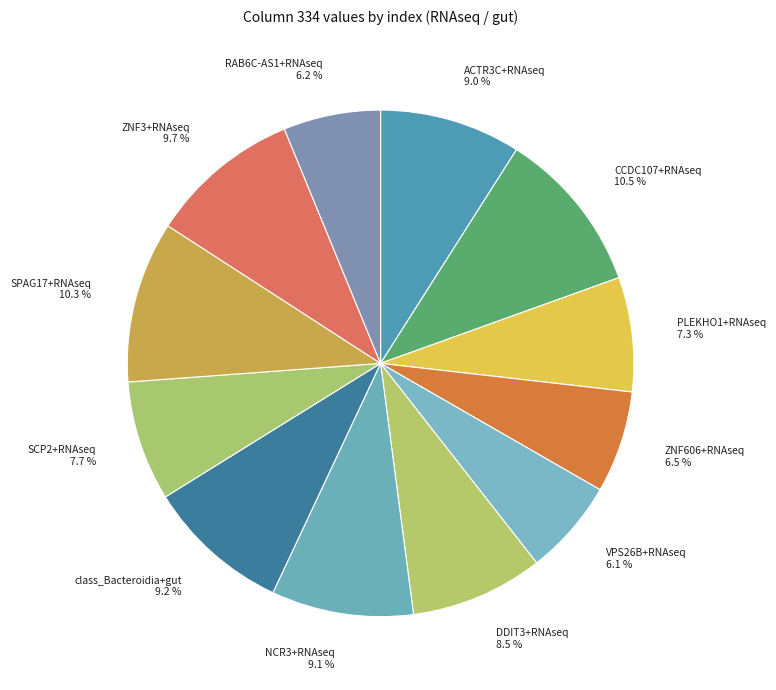

Is ACTR3C+RNAseq the majority of the pie?

No